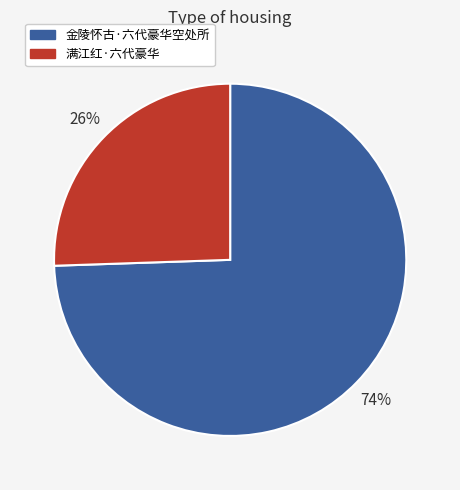

Do 金陵怀古·六代豪华空处所 and 满江红·六代豪华 together represent more than half of the pie?

Yes